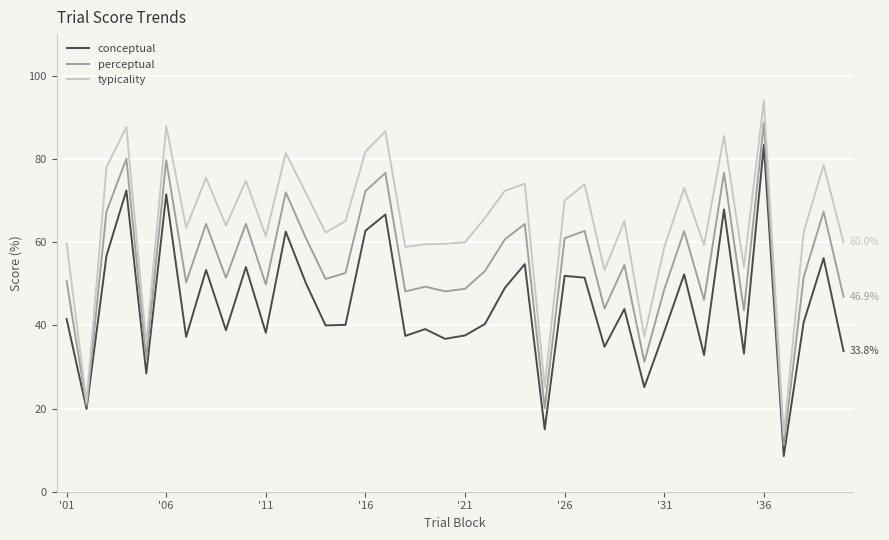

True or false: conceptual and typicality cross at least once.

False